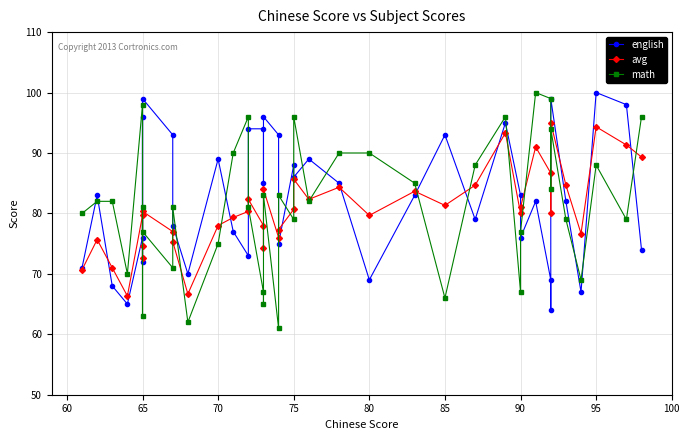

Which series has the largest range (max minus min)?

math